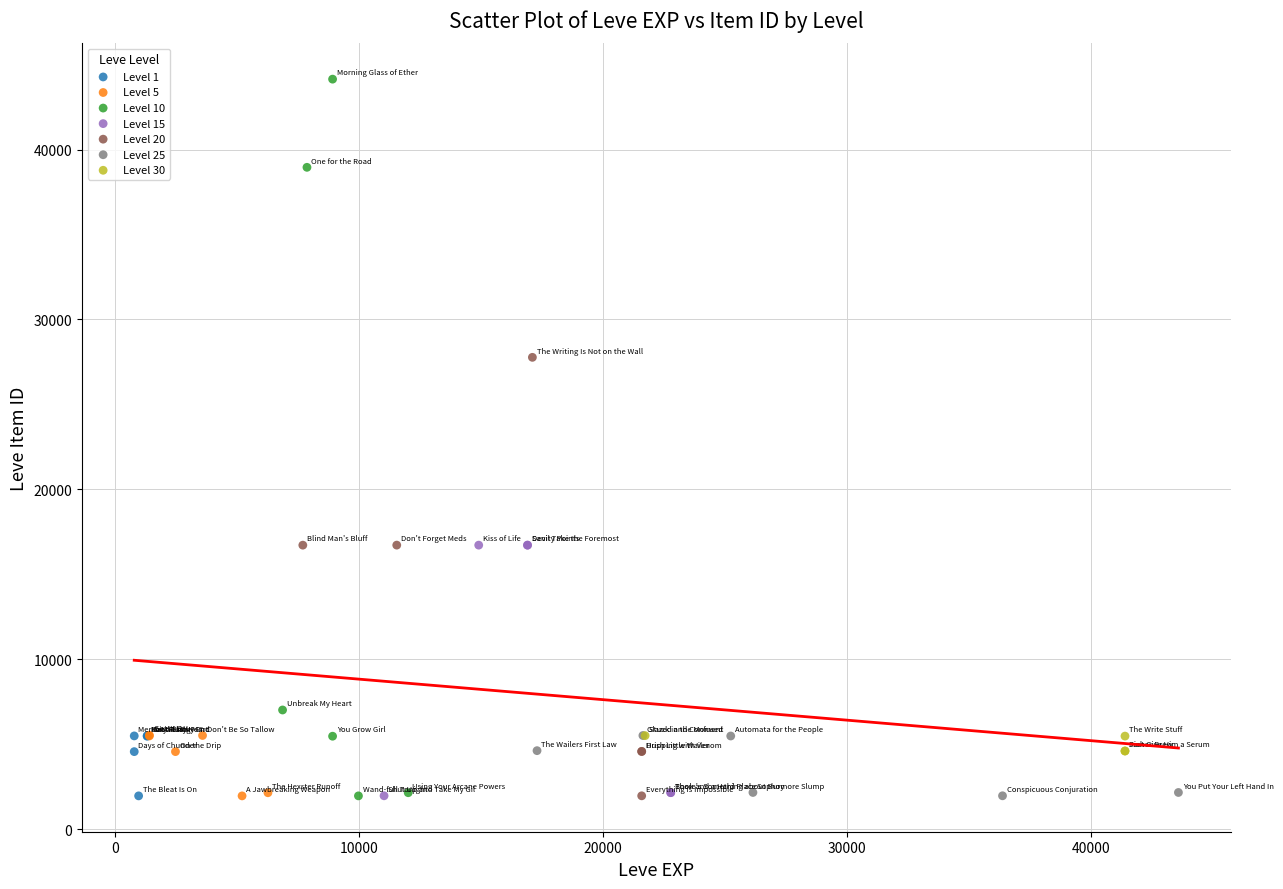

What are all the series names shown in the legend?

Level 1, Level 5, Level 10, Level 15, Level 20, Level 25, Level 30